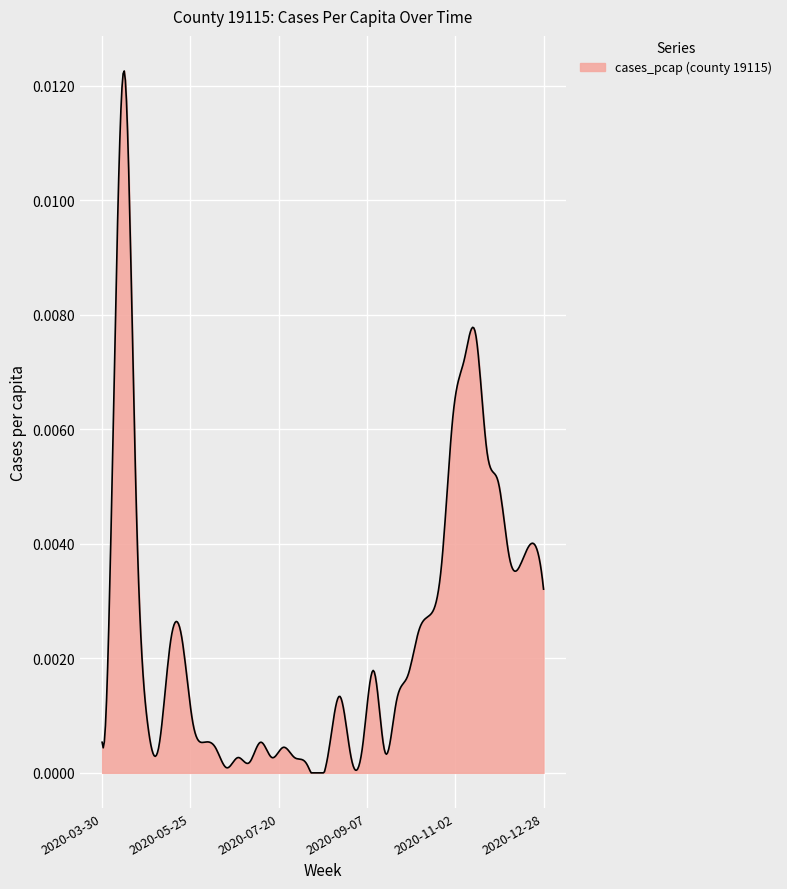

Which label corresponds to the smallest value in the chart?

2020-08-10